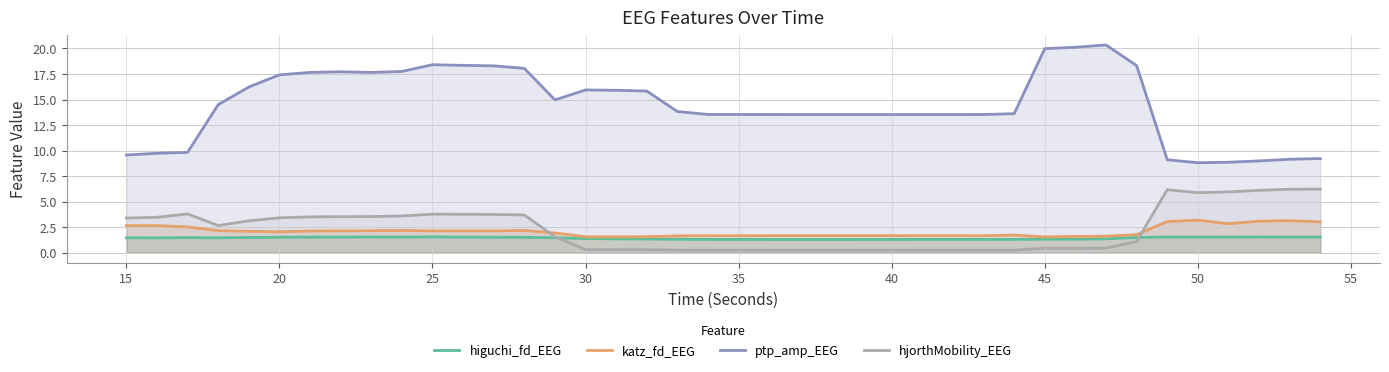

After their last crossing, which series has the higher values: higuchi_fd_EEG or hjorthMobility_EEG?

hjorthMobility_EEG